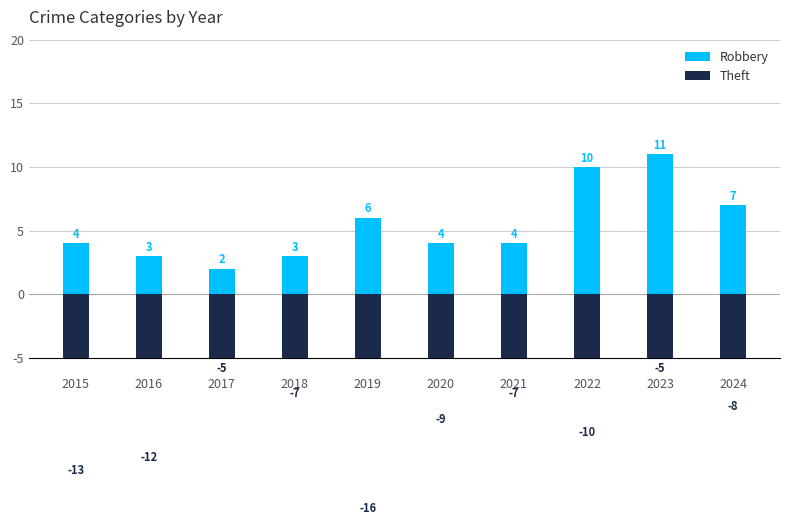

Reading left to right, transcribe all the data shown in this chart.

Robbery: 
2015=4	
2016=3	
2017=2	
2018=3	
2019=6	
2020=4	
2021=4	
2022=10	
2023=11	
2024=7
Theft: 
2015=-13	
2016=-12	
2017=-5	
2018=-7	
2019=-16	
2020=-9	
2021=-7	
2022=-10	
2023=-5	
2024=-8